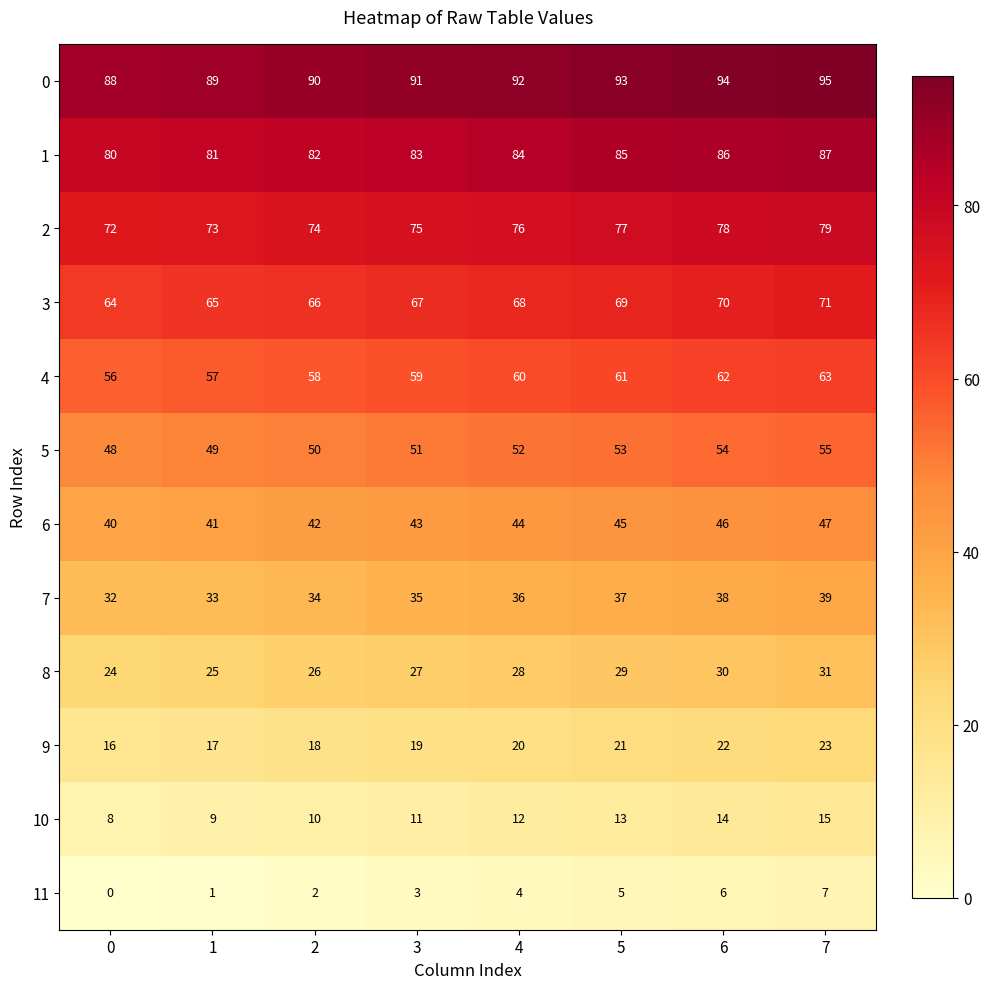

What is the difference between the highest and lowest values at 4?

88